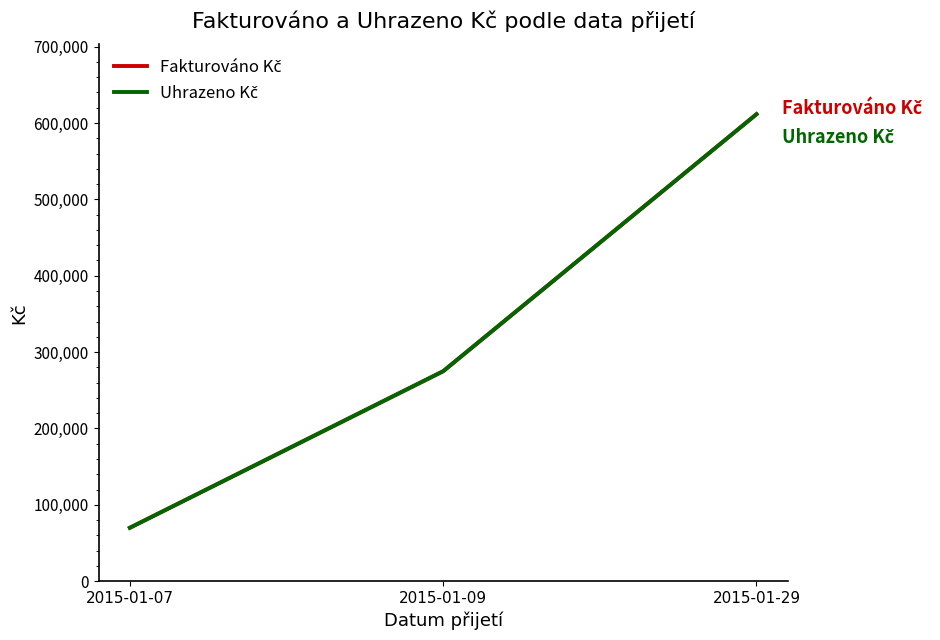

What is the total value across all series at 2015-01-09?

550000